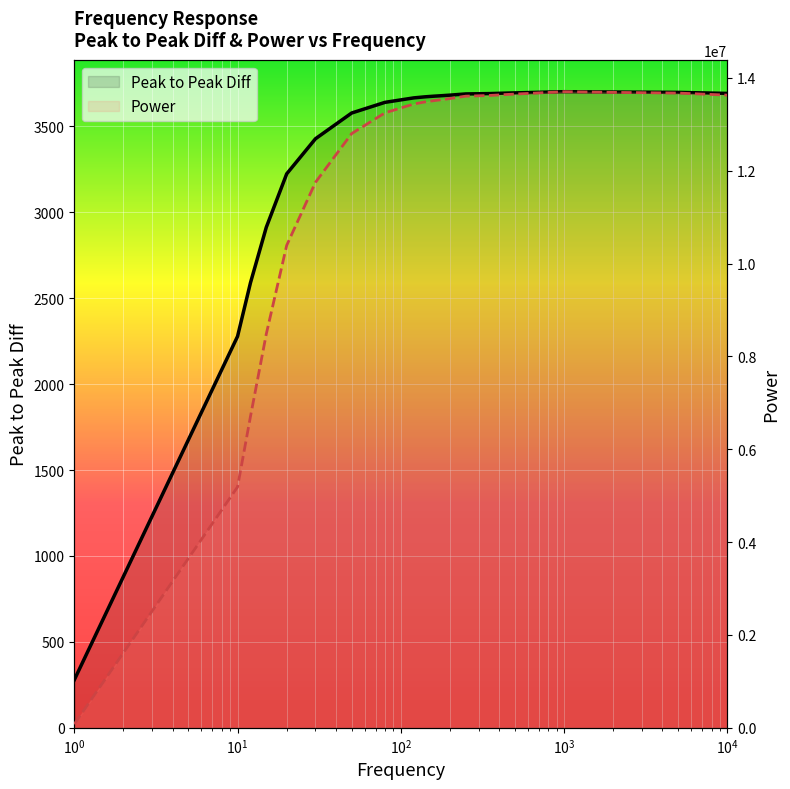

What is the label of the 20th point from the left?

19